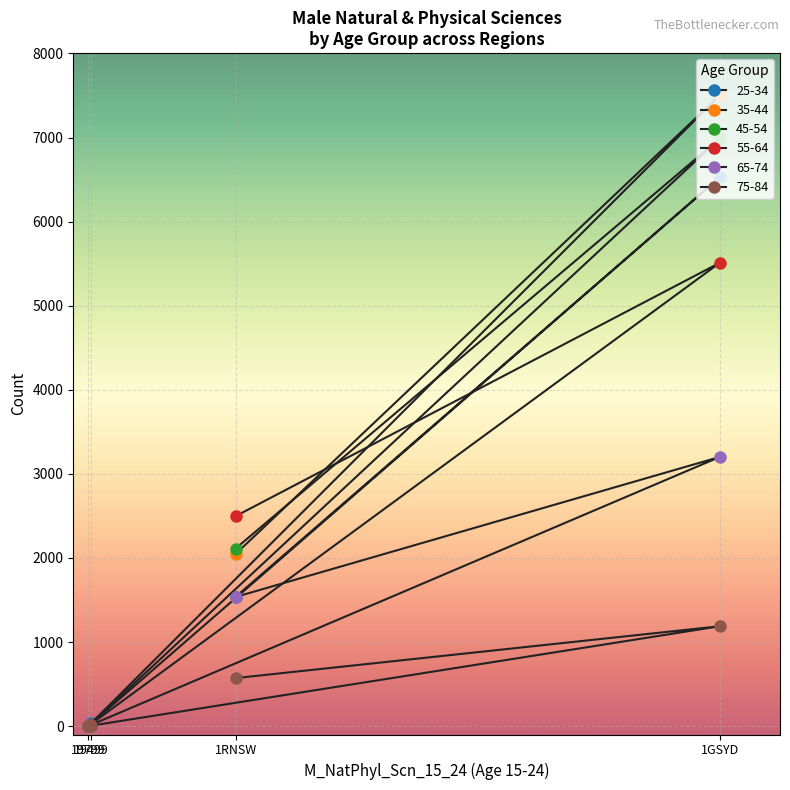

List the series in order of their peak value, lowest first.

75-84, 65-74, 55-64, 25-34, 45-54, 35-44